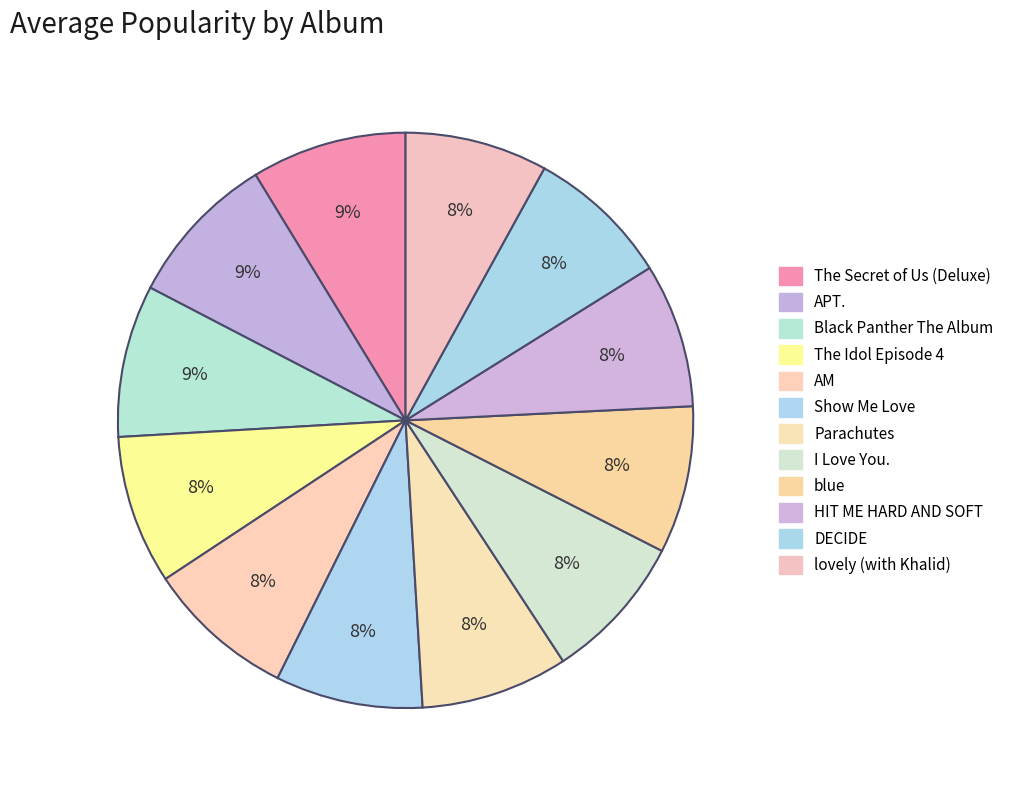

What percentage is the Show Me Love slice, to the nearest percent?

8%